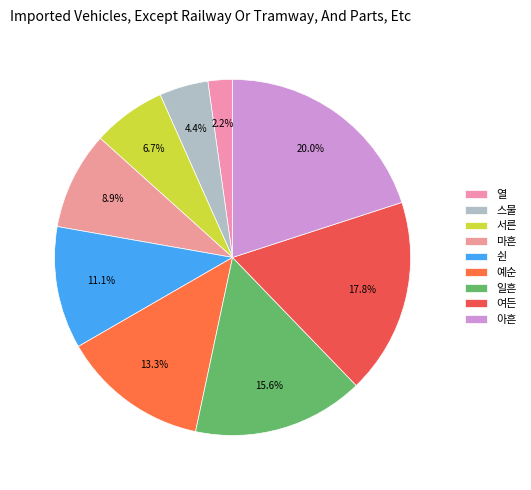

How many slices are in this pie chart?

9